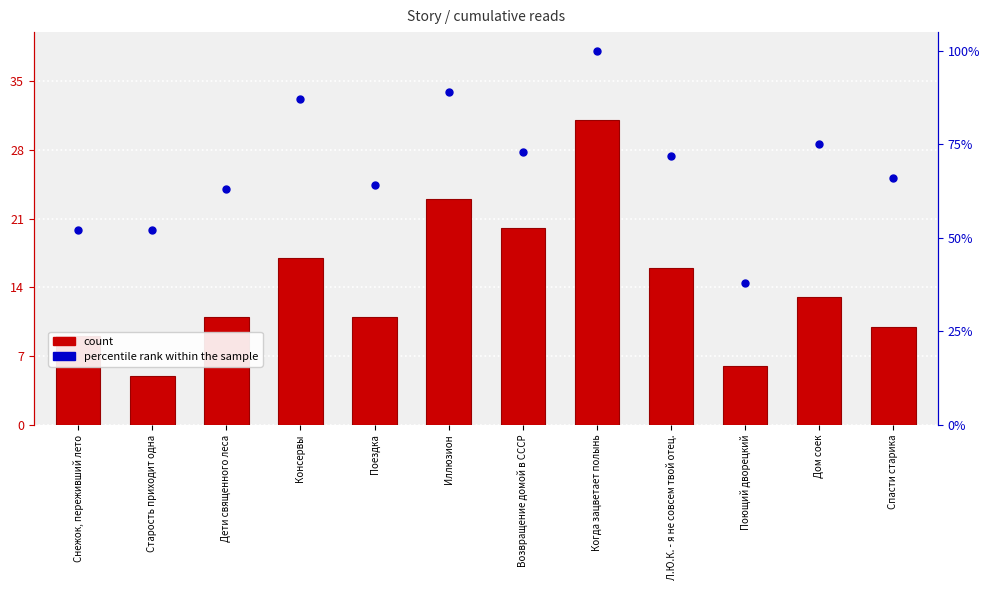

Which has a higher value, Дом соек or Когда зацветает полынь?

Когда зацветает полынь